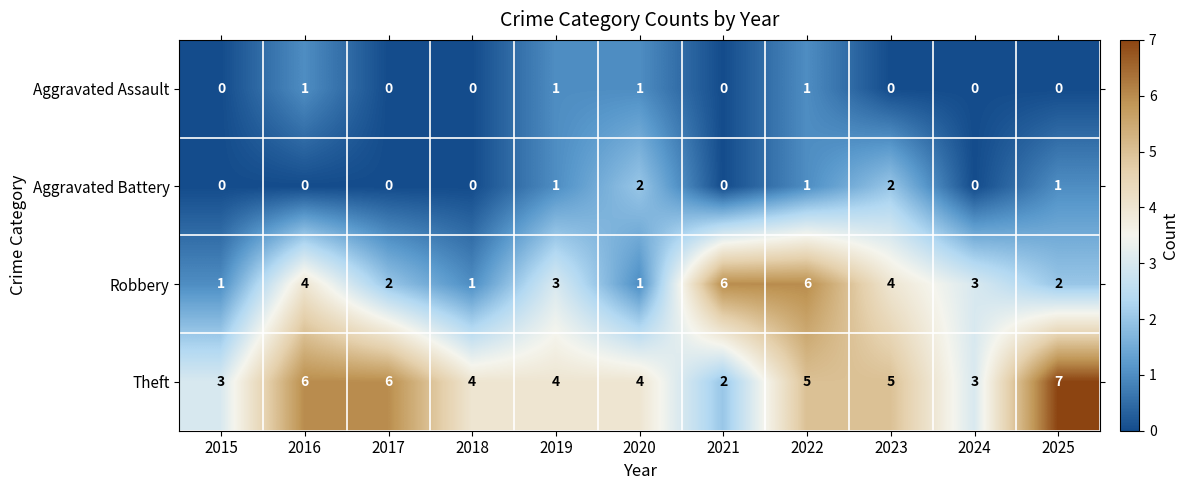

The Aggravated Battery series shows 3 at 2020. True or false?

False